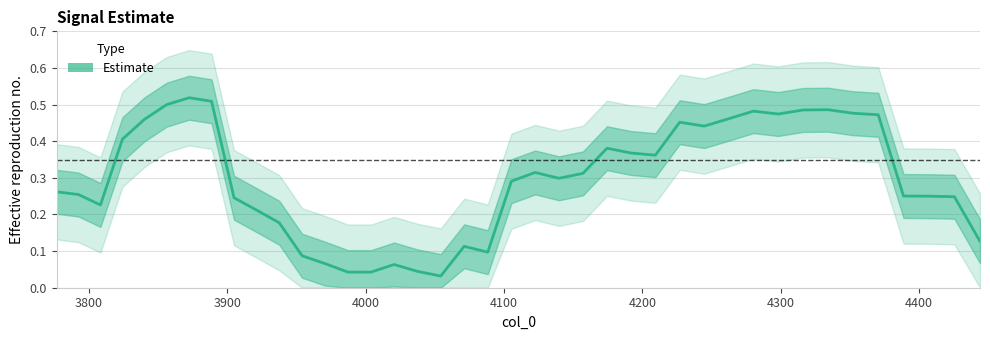

How many points are lower than both their immediate neighbors (excluding endpoints)?

8